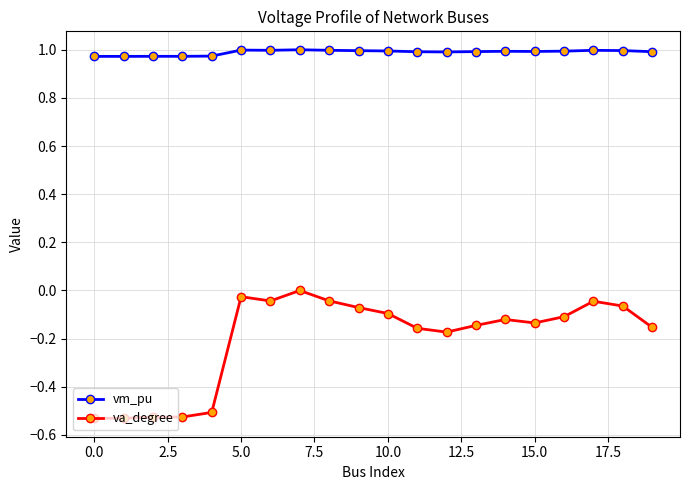

Rank the series by their average value, from highest to lowest.

vm_pu, va_degree